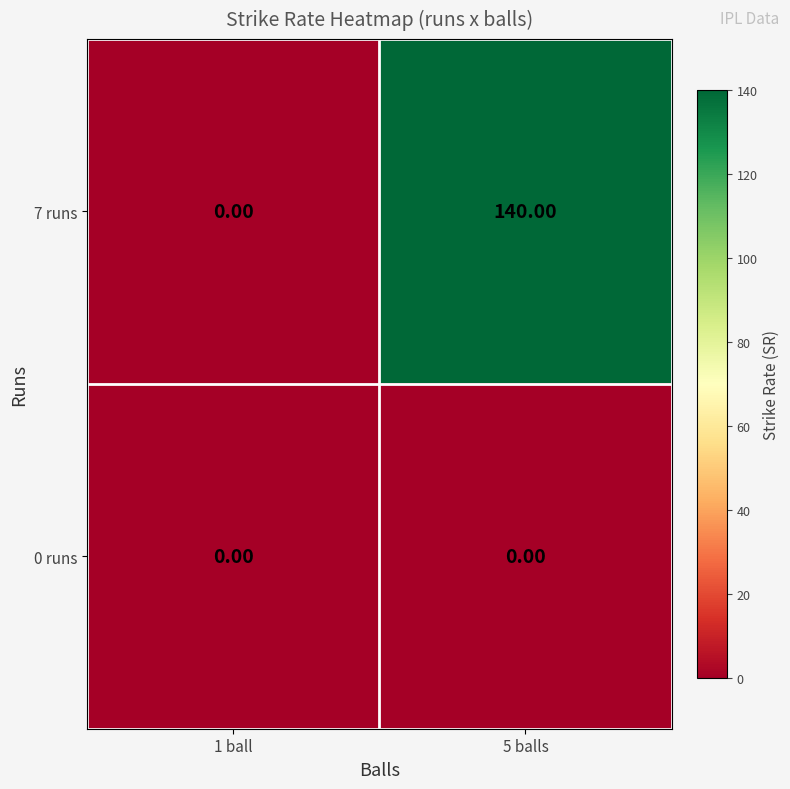

Which series has the widest spread of values?

7 runs